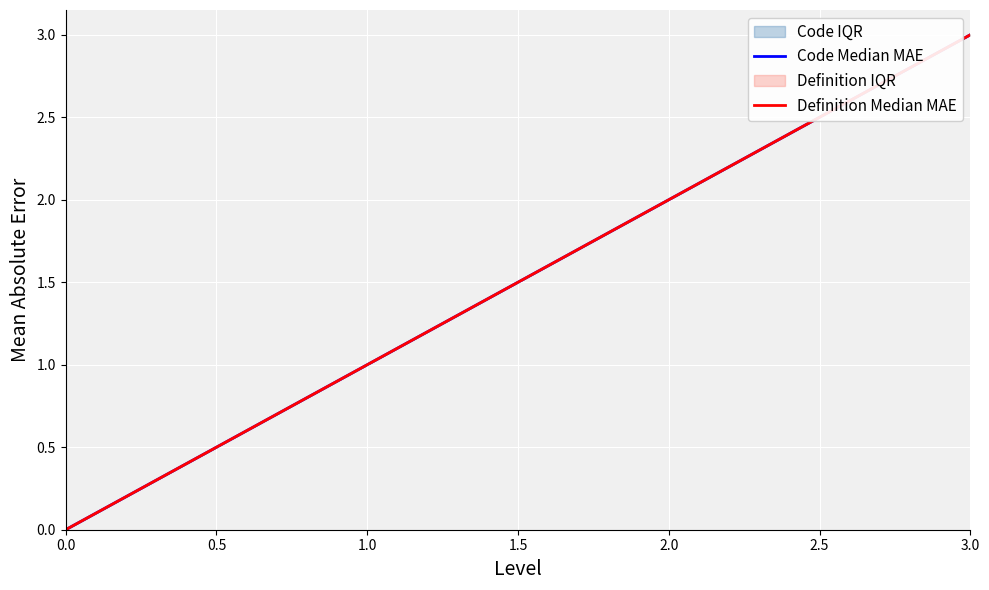

Which series has the widest spread of values?

Code Median MAE